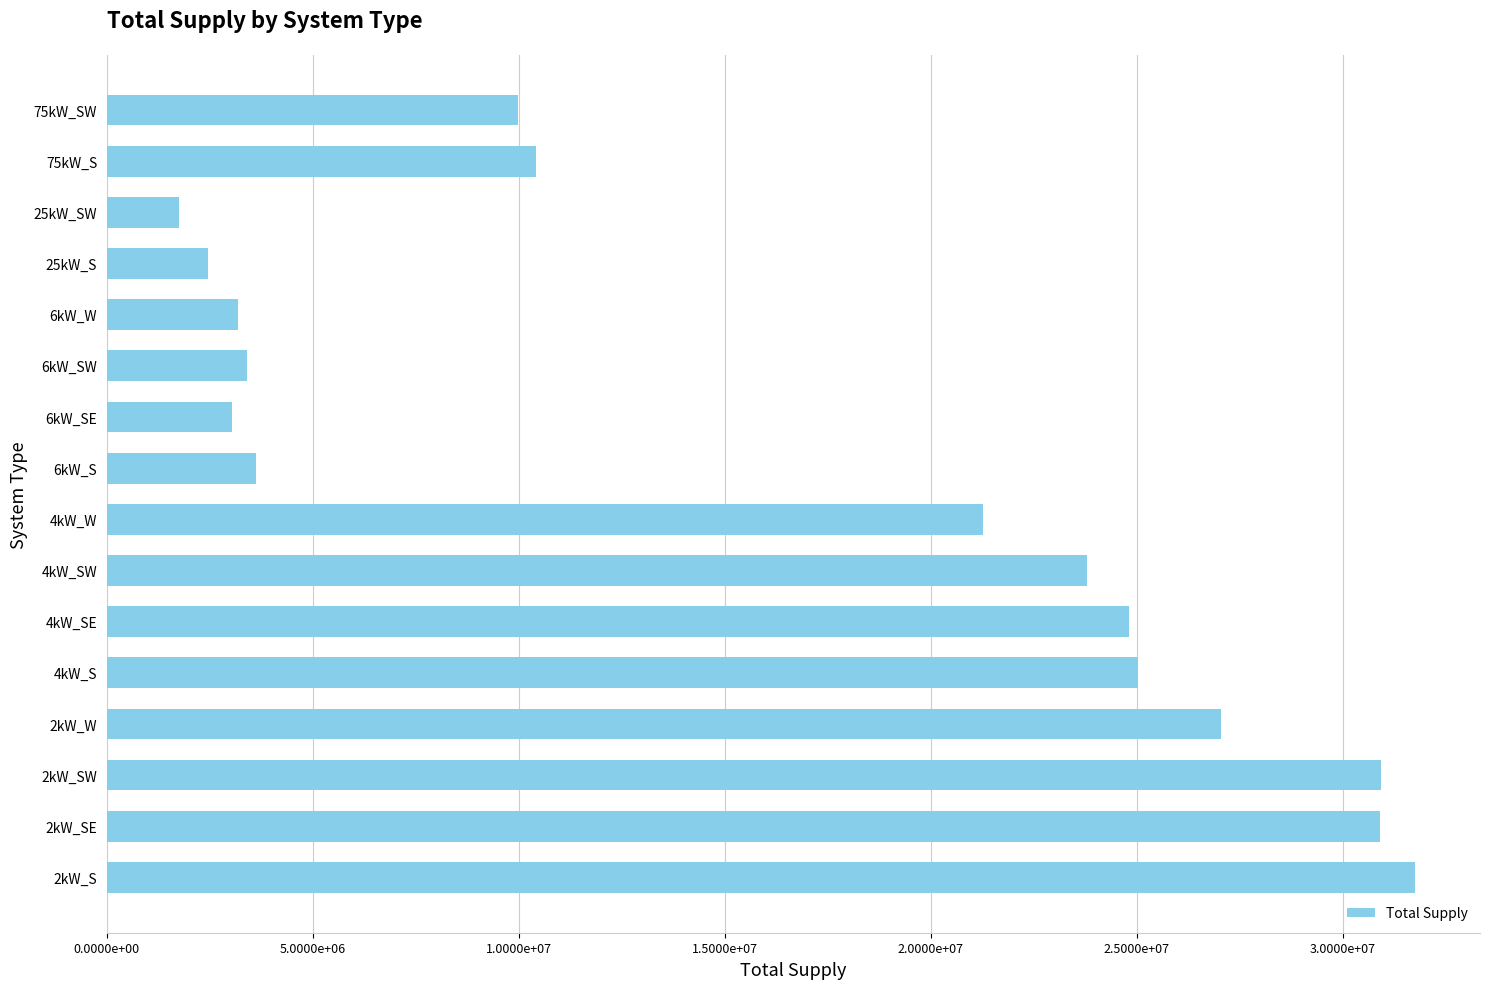

Are the bars horizontal?

Yes